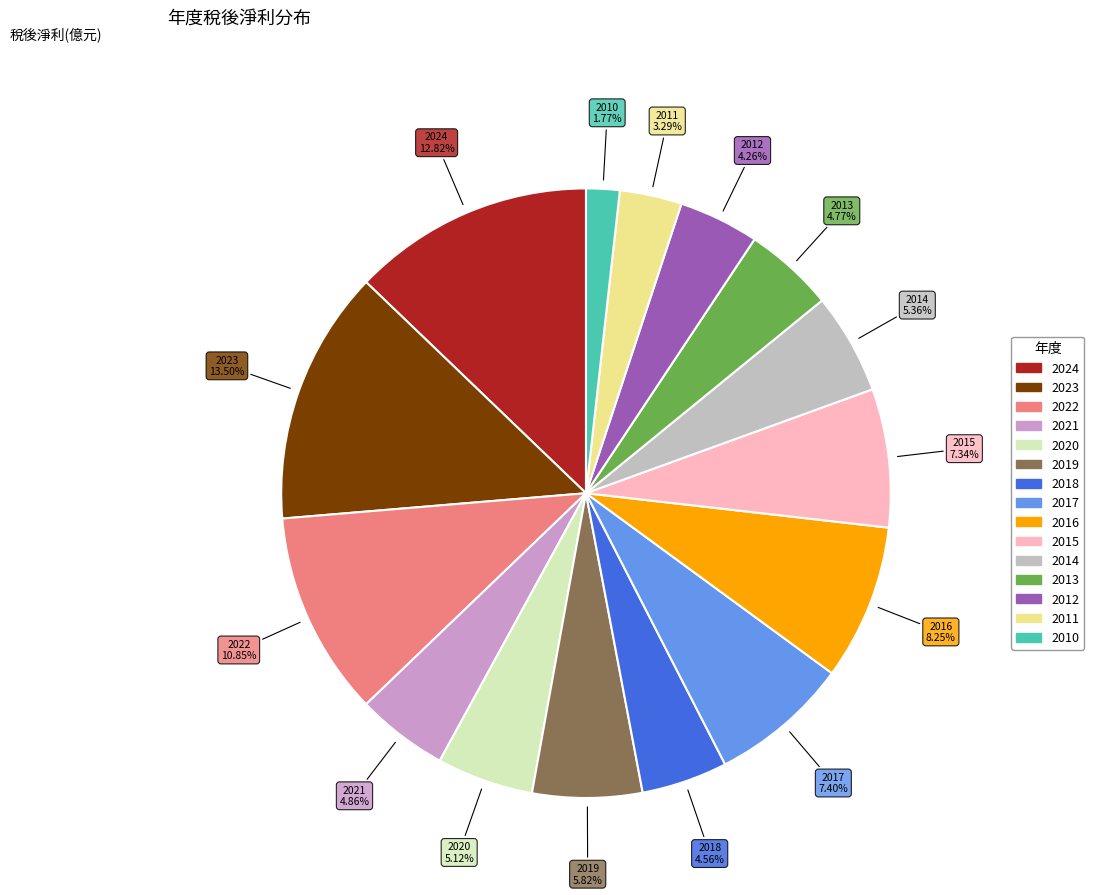

What is the ratio of the value at 2020 to the value at 2023?

0.4